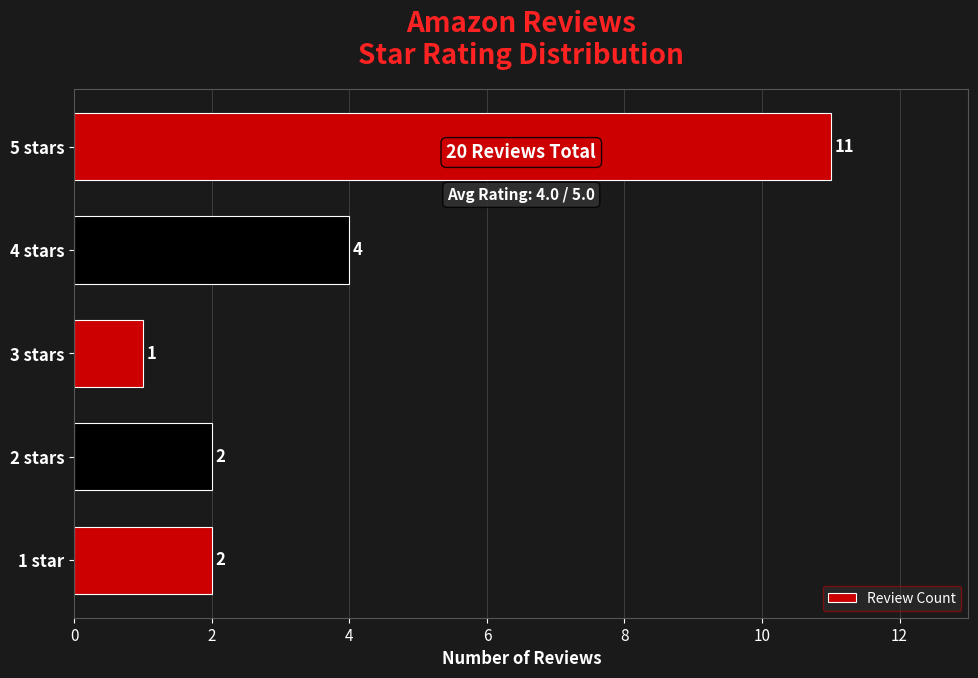

Which has a higher value, 3 stars or 5 stars?

5 stars